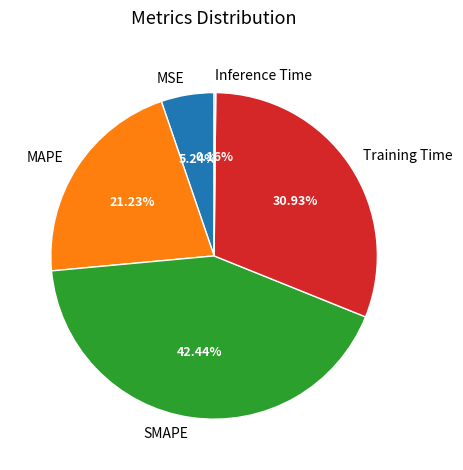

Is it true that Training Time is 24% of the pie?

False